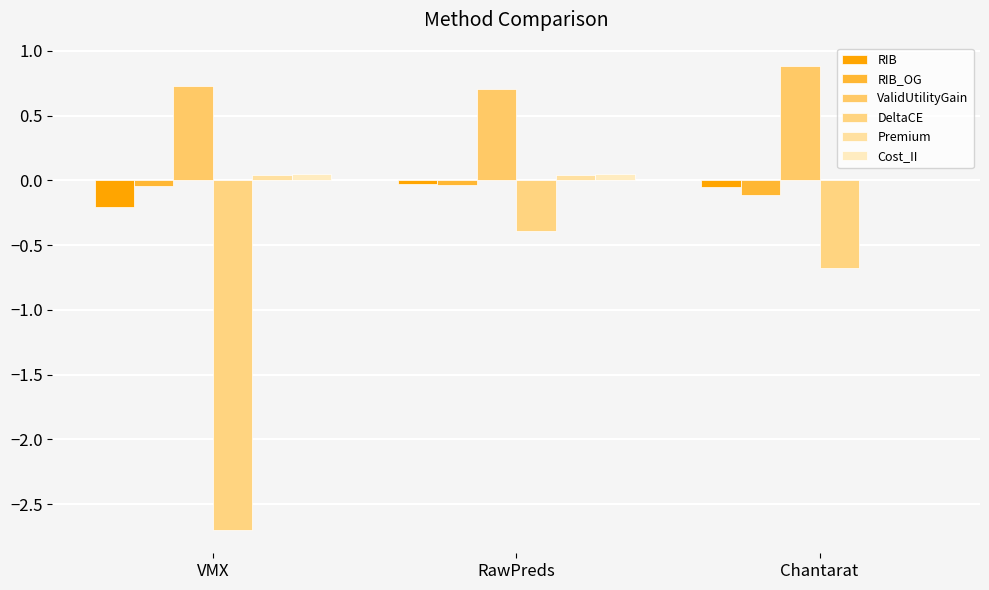

Count the number of categories in the chart.

3